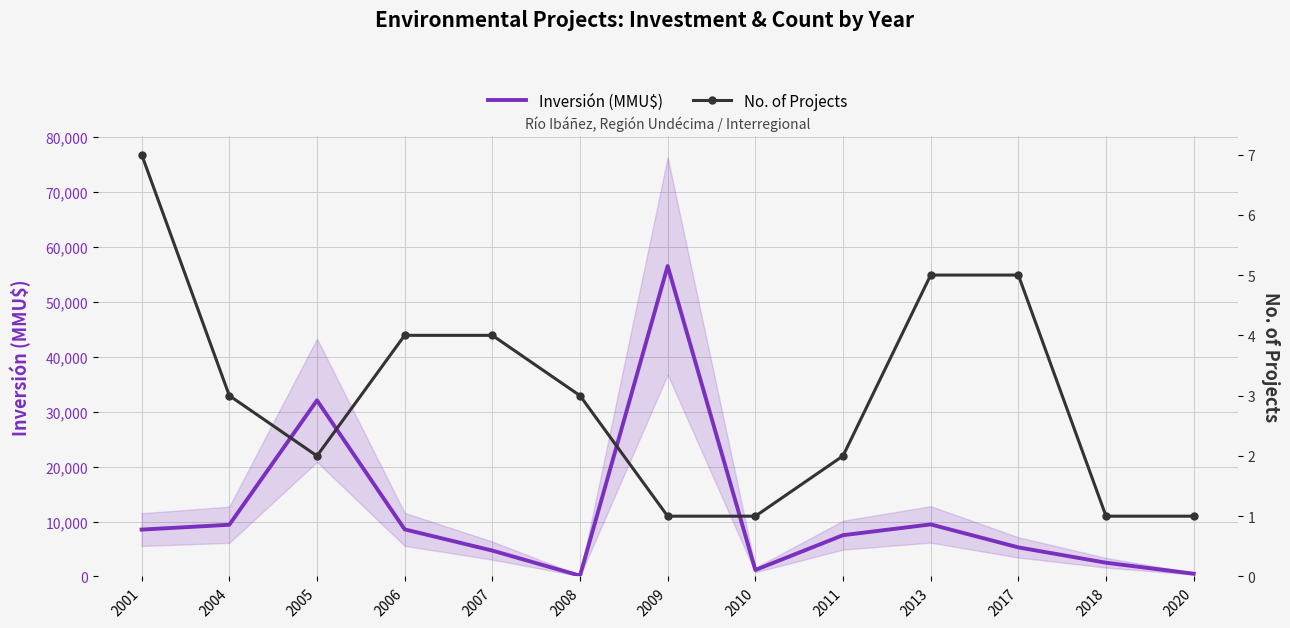

The No. of Projects series shows 1 at 2006. True or false?

False